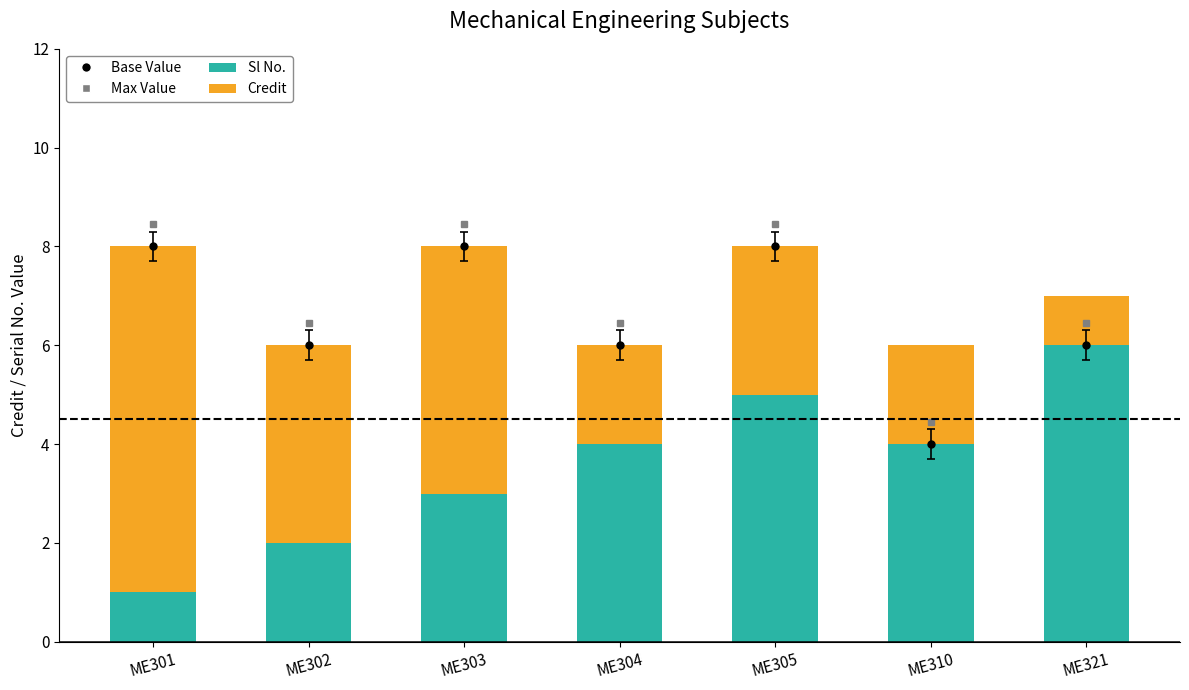

Is the value of Sl No. at ME321 greater than the value of Credit at ME310?

Yes